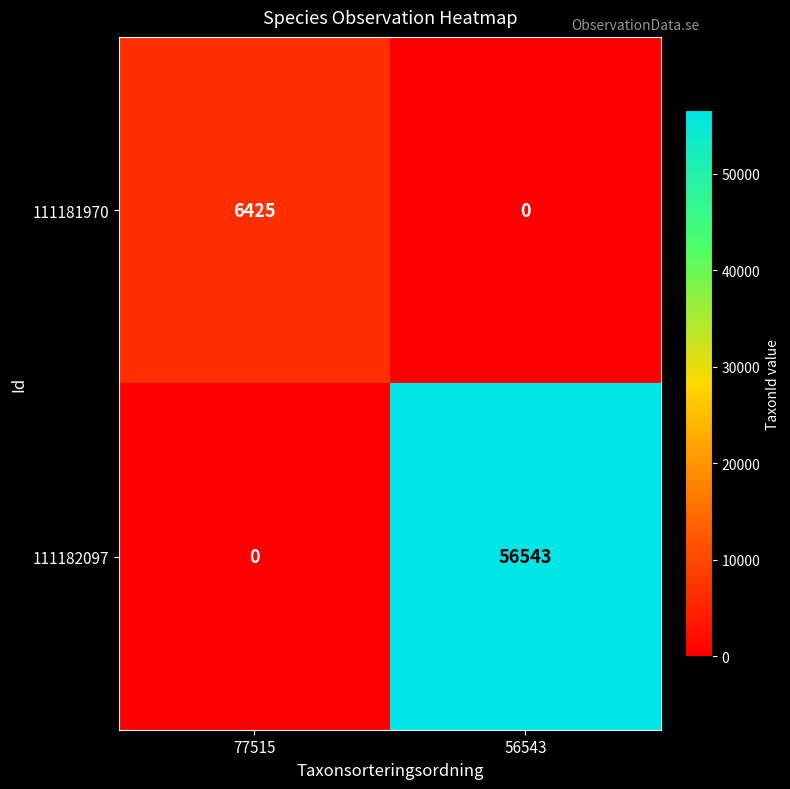

At how many categories does at least one series exceed 42186?

1